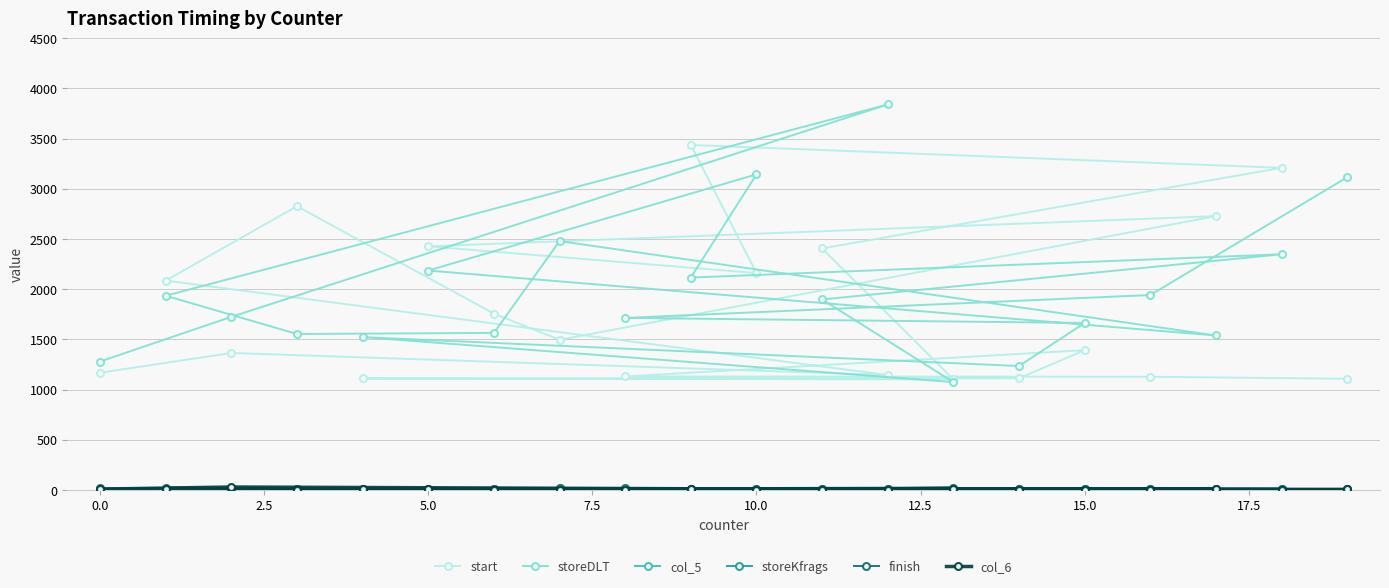

What is the difference between the highest and lowest values at 15.0?

1659